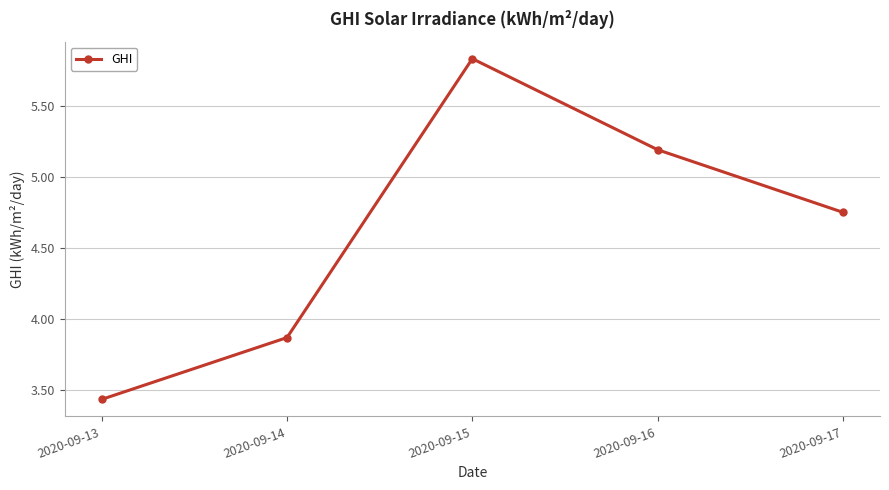

Does the chart display data point markers on the line(s)?

Yes